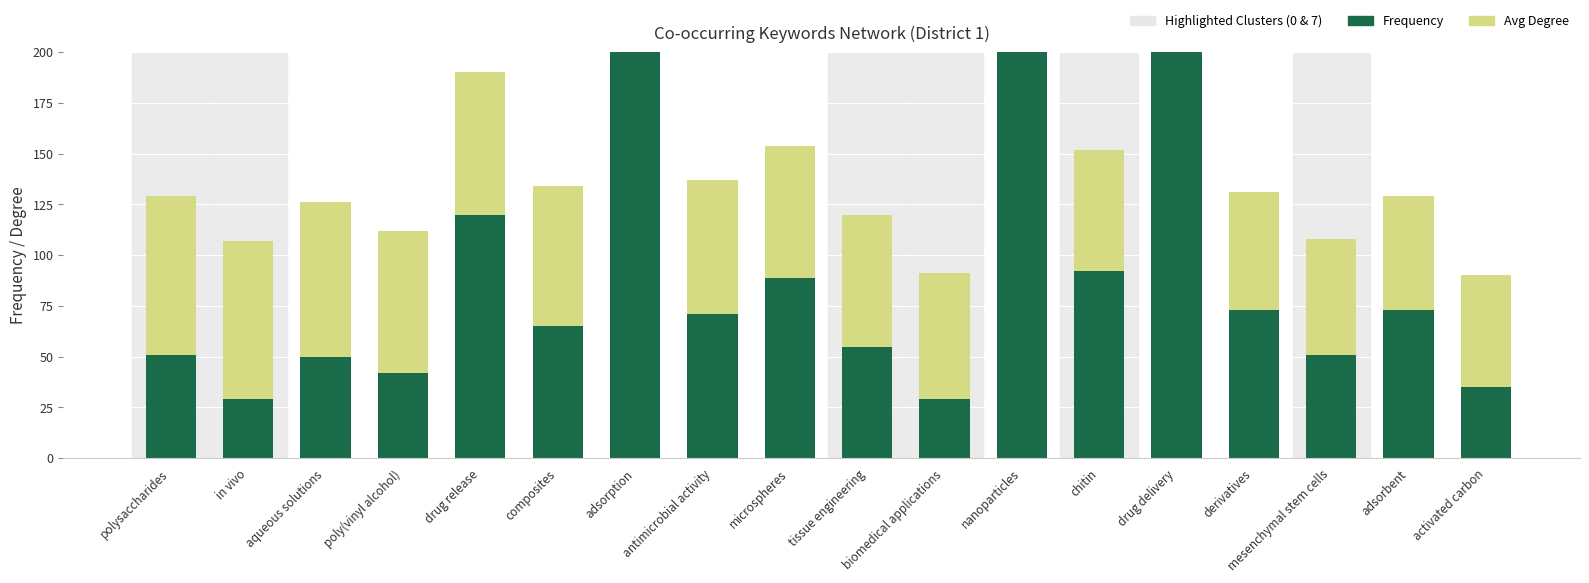

How many bars are there in each group?

2